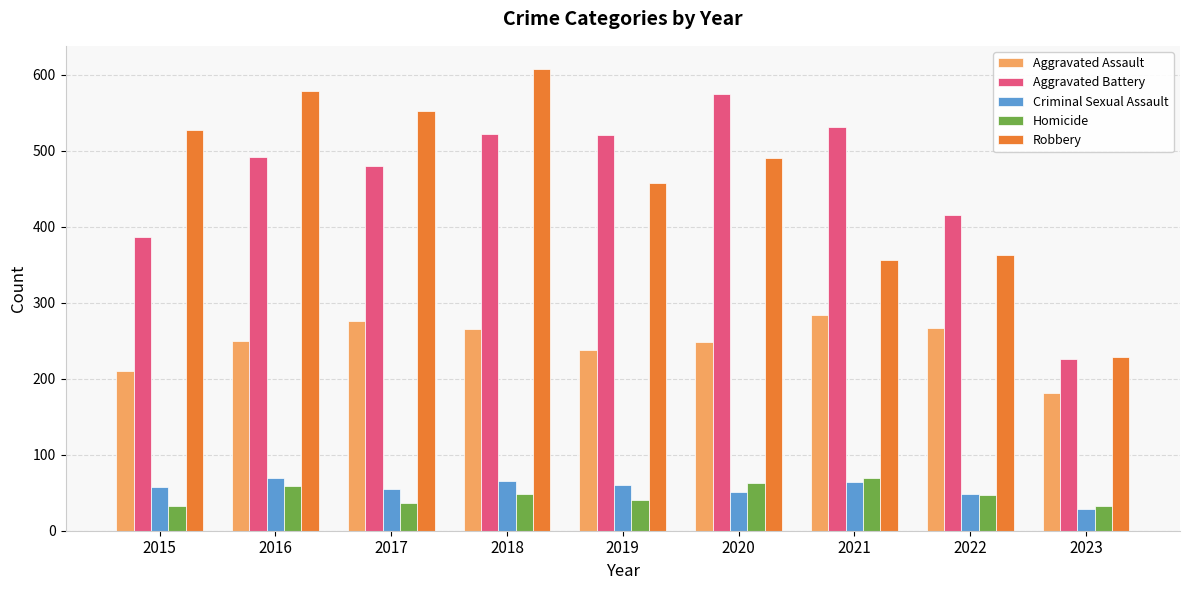

What is the value of the Aggravated Assault bar at the 8th from the left?

267